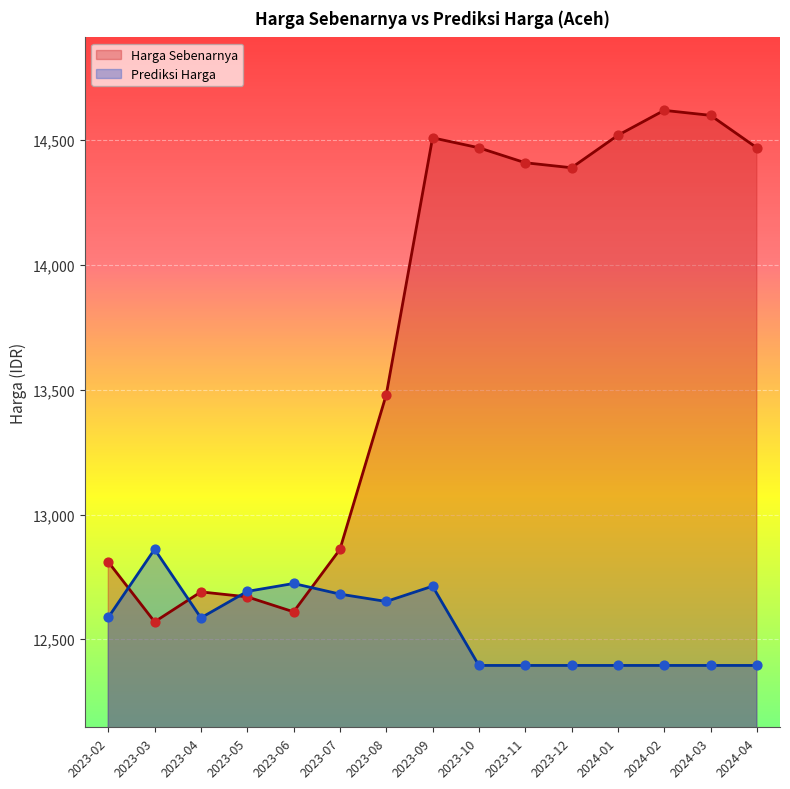

At how many categories does at least one series exceed 12835?

11